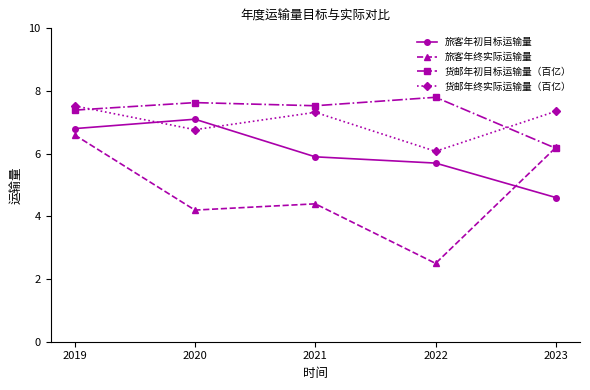

Between which two adjacent categories do 货邮年初目标运输量（百亿） and 旅客年终实际运输量 first intersect?

2022 and 2023